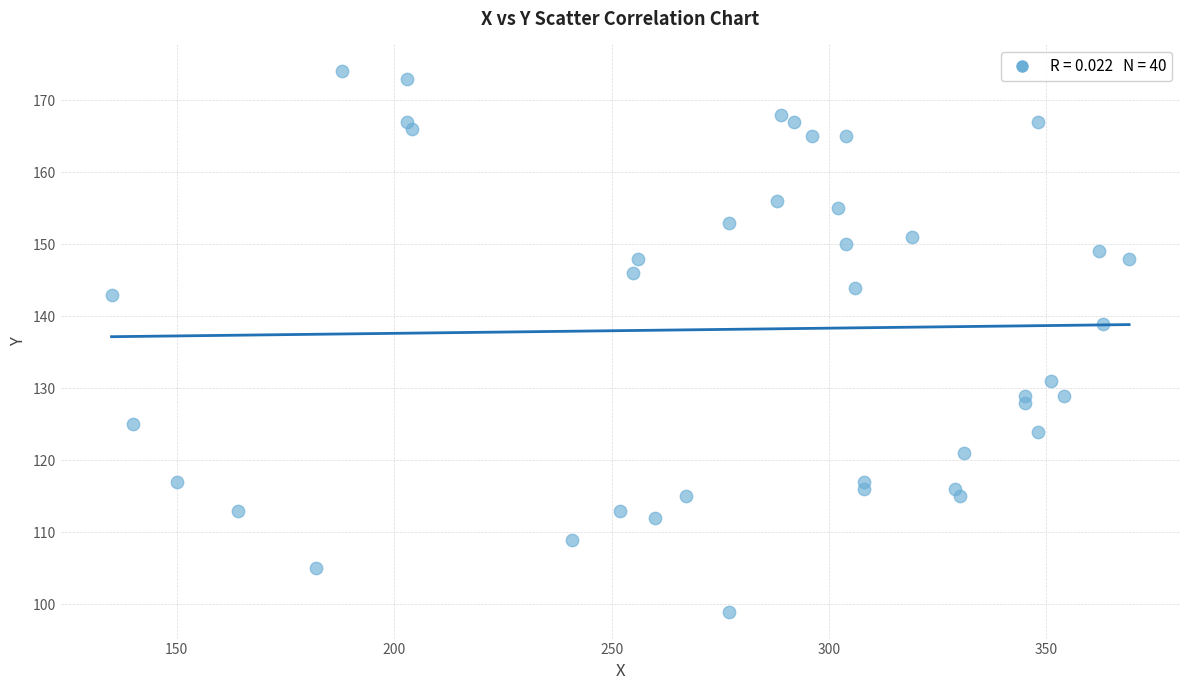

What Y value in the scatter plot is closest to 136?

139